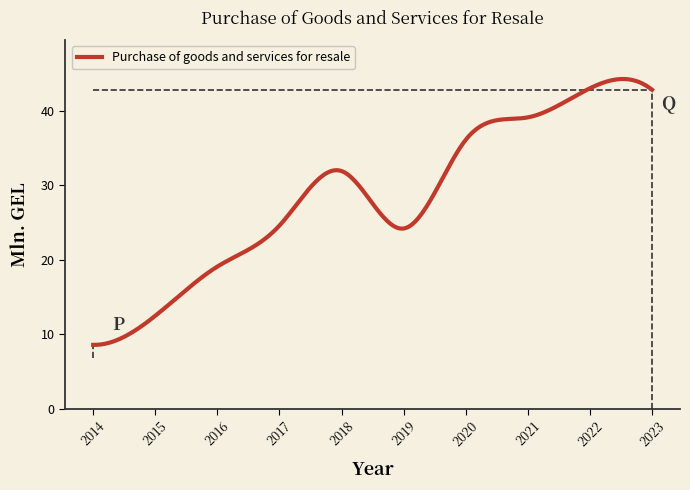

What is the difference between the maximum and minimum values?

35.6